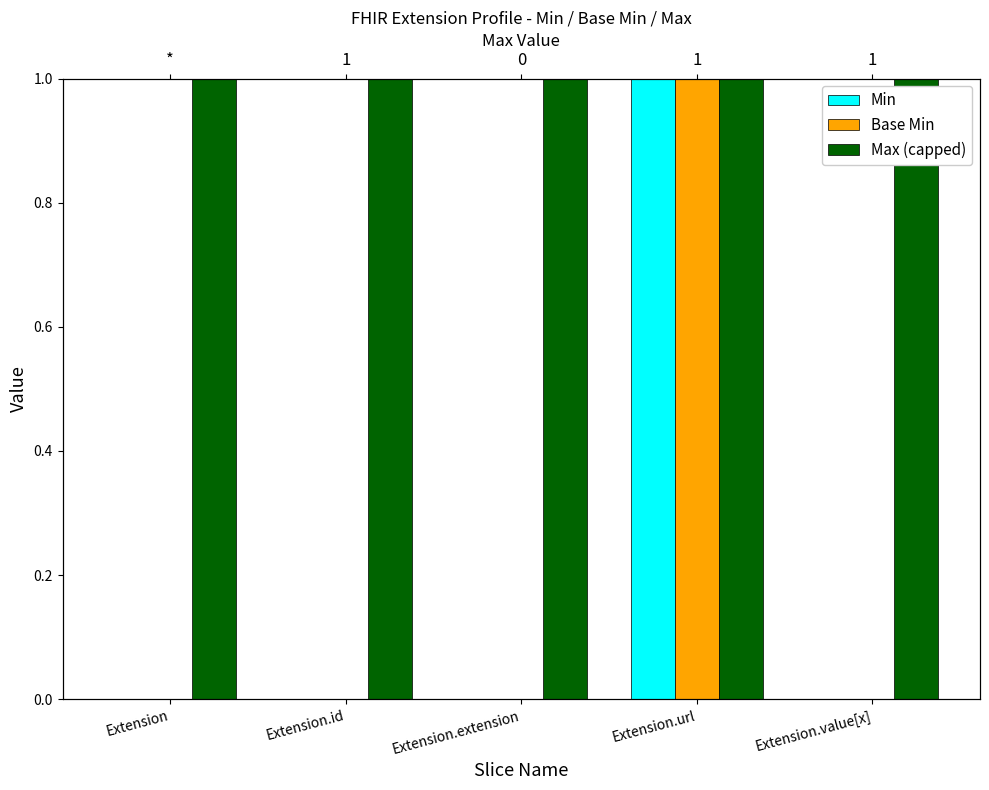

Reading right to left, list all the values displayed in this chart.

Min: Extension.value[x]=0	Extension.url=1	Extension.extension=0	Extension.id=0	Extension=0
Base Min: Extension.value[x]=0	Extension.url=1	Extension.extension=0	Extension.id=0	Extension=0
Max (capped): Extension.value[x]=1	Extension.url=1	Extension.extension=1	Extension.id=1	Extension=1